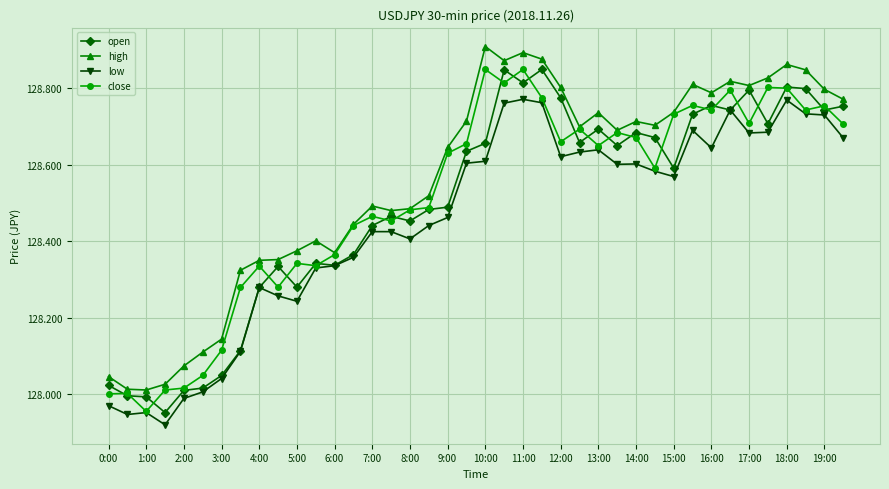

True or false: low and high cross at least once.

False